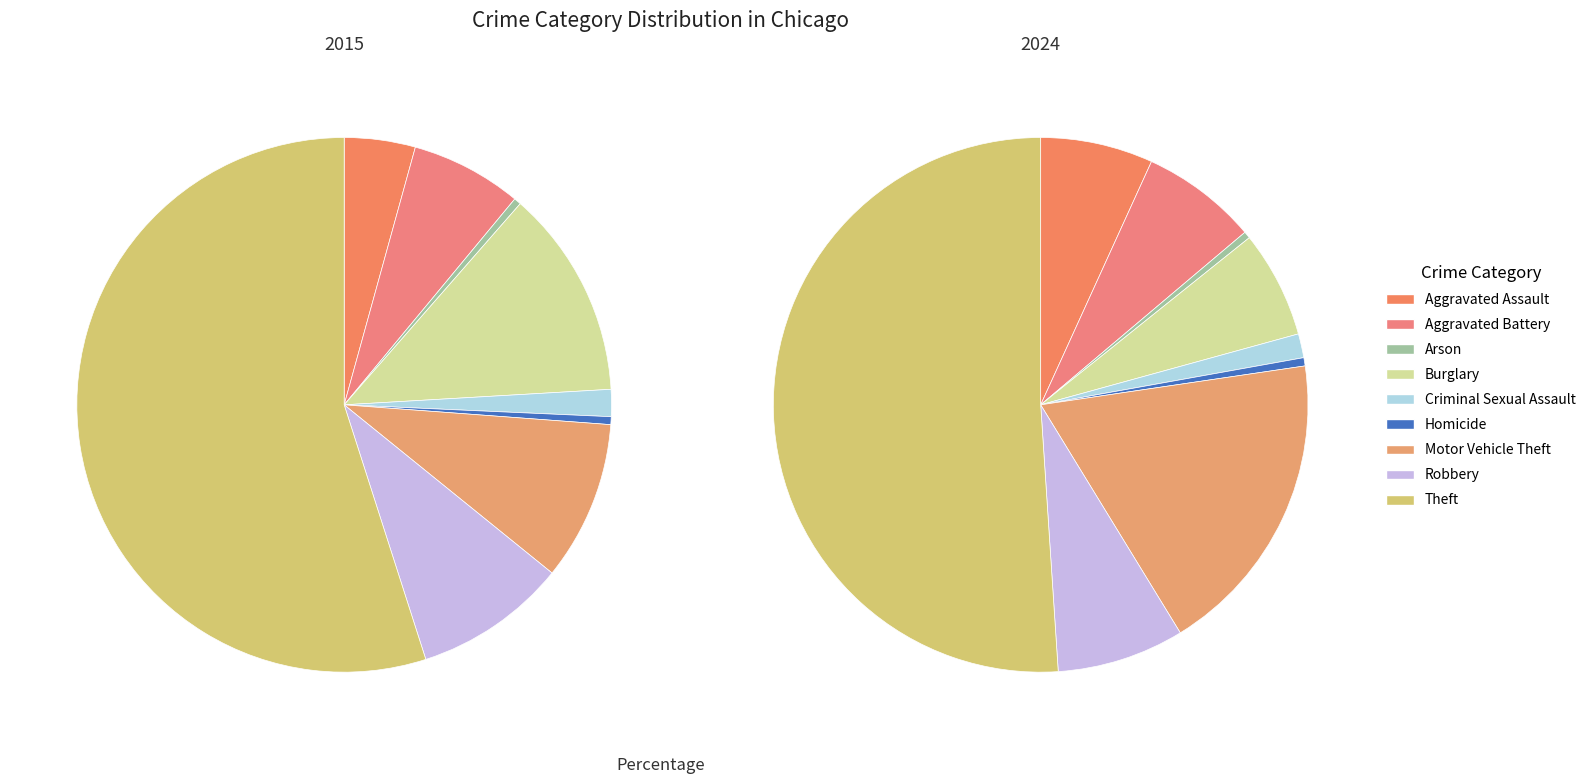

Count the number of slices in the pie.

9